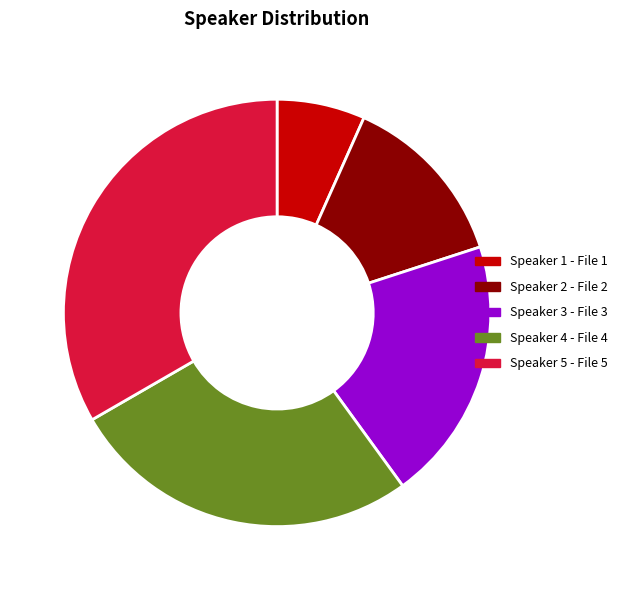

Between Speaker 5 and Speaker 1, which is larger?

Speaker 5